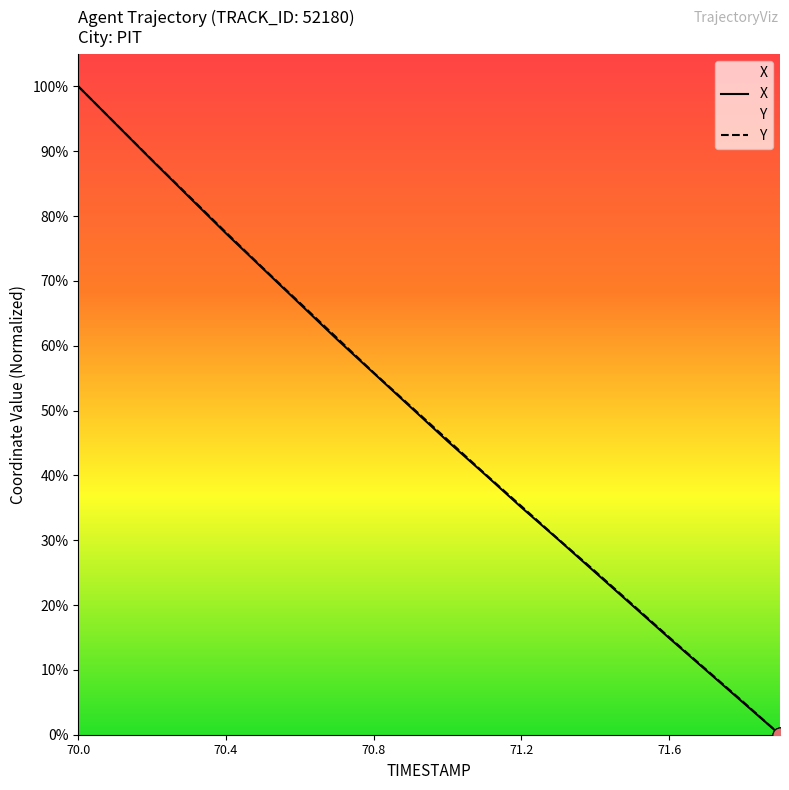

At how many categories does at least one series exceed 88?

3